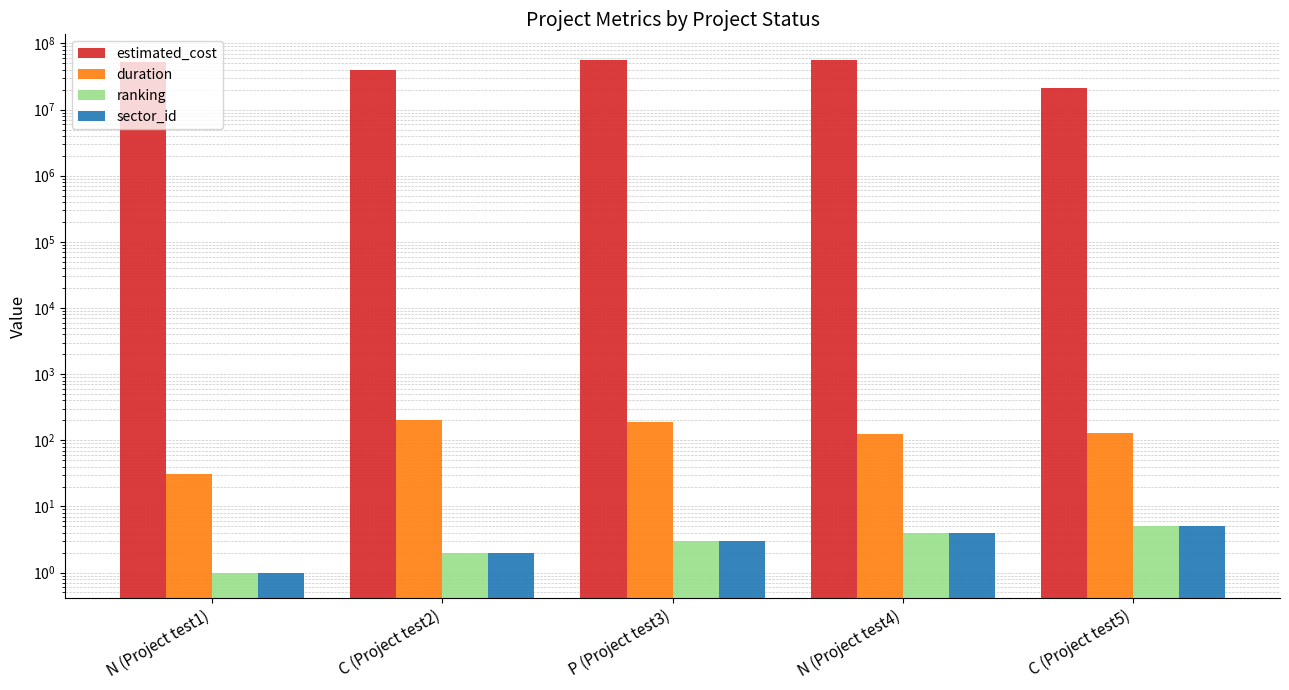

Rank the series by their maximum value, from highest to lowest.

estimated_cost, duration, ranking, sector_id